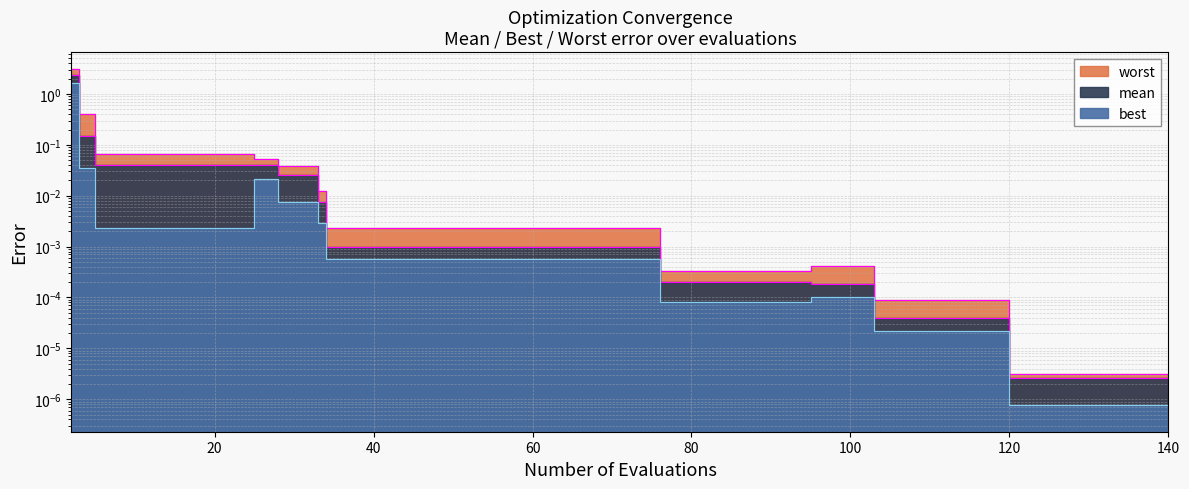

Reading left to right, what are all the values shown in this chart?

mean: 2.4	0.2	0.0	0.0	0.0	0.0	0.0	0.0	0.0	0.0	0.0	0.0	0.0	0.0	0.0	0.0	0.0	0.0	0.0	0.0	0.0	0.0	0.0	0.0	0.0	0.0	0.0	0.0	0.0	0.0	0.0	0.0	0.0	0.0	0.0	0.0	0.0	0.0	0.0	0.0
best: 1.6	0.0	0.0	0.0	0.0	0.0	0.0	0.0	0.0	0.0	0.0	0.0	0.0	0.0	0.0	0.0	0.0	0.0	0.0	0.0	0.0	0.0	0.0	0.0	0.0	0.0	0.0	0.0	0.0	0.0	0.0	0.0	0.0	0.0	0.0	0.0	0.0	0.0	0.0	0.0
worst: 3.0	0.4	0.1	0.1	0.1	0.1	0.1	0.1	0.0	0.0	0.0	0.0	0.0	0.0	0.0	0.0	0.0	0.0	0.0	0.0	0.0	0.0	0.0	0.0	0.0	0.0	0.0	0.0	0.0	0.0	0.0	0.0	0.0	0.0	0.0	0.0	0.0	0.0	0.0	0.0